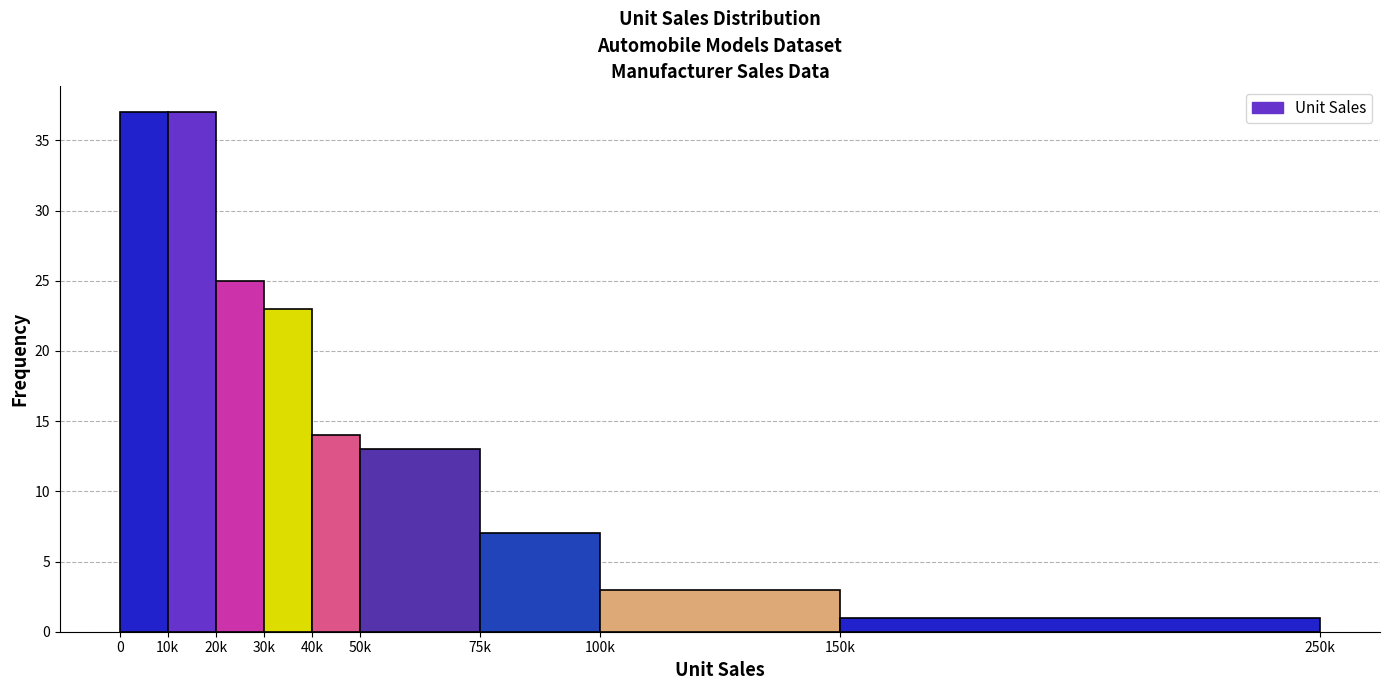

Reading left to right, transcribe all the data shown in this chart.

37	37	25	23	14	13	7	3	1